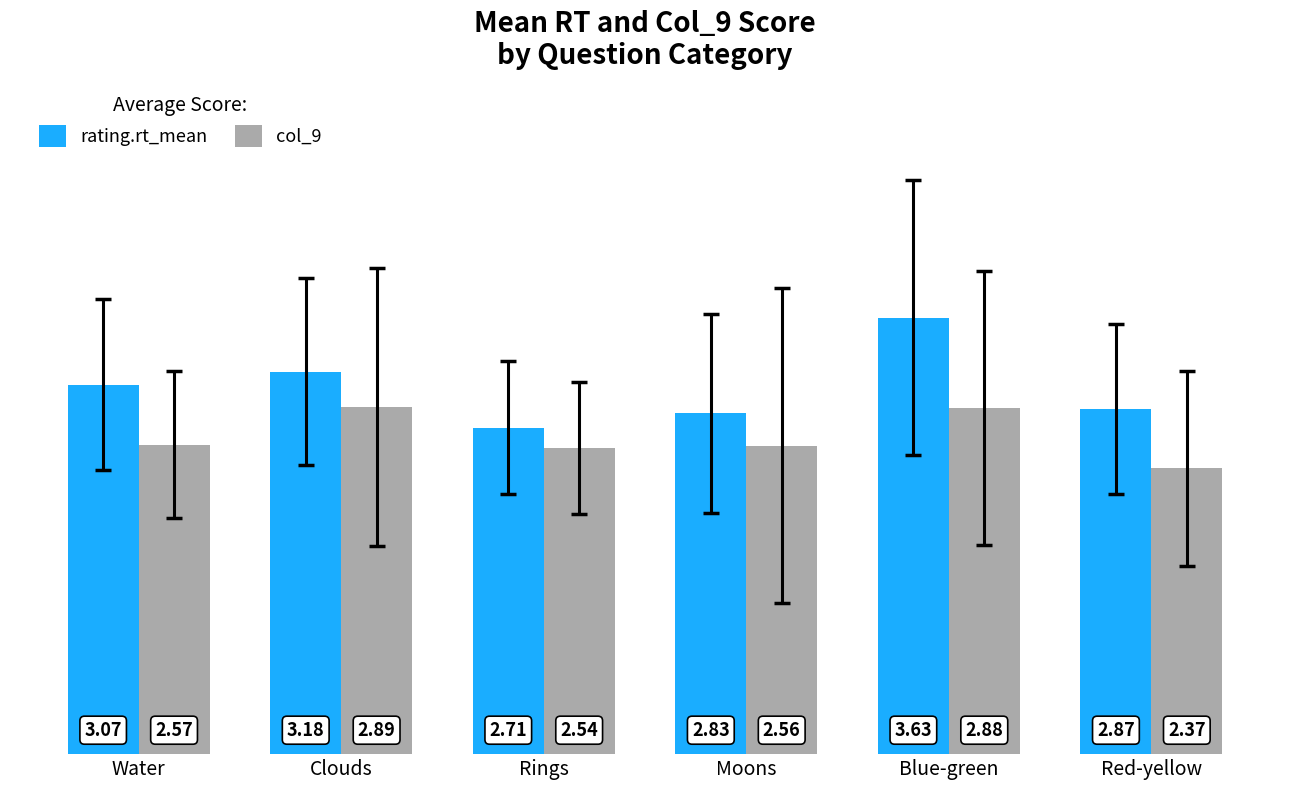

Rank the series by their average value, from lowest to highest.

col_9, rating.rt_mean